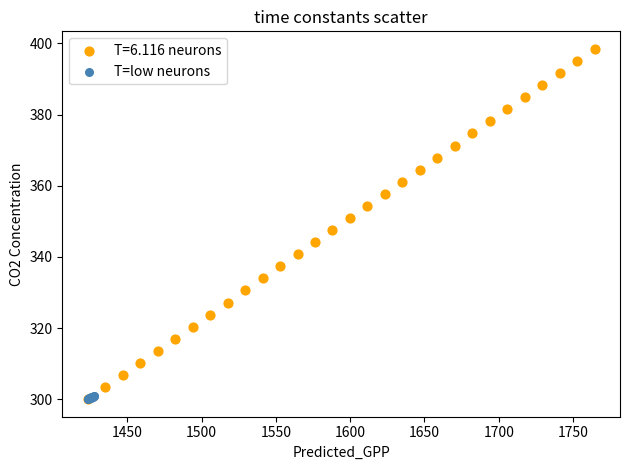

Which series has the widest spread of Y values?

T=6.116 neurons